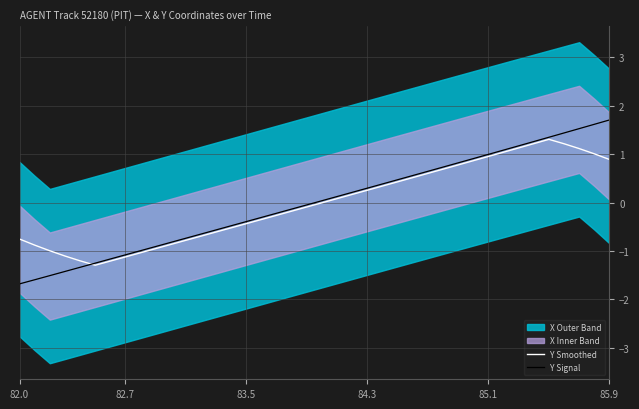

Which series ends up on top after the final intersection of Y Smoothed and Y Signal?

Y Signal